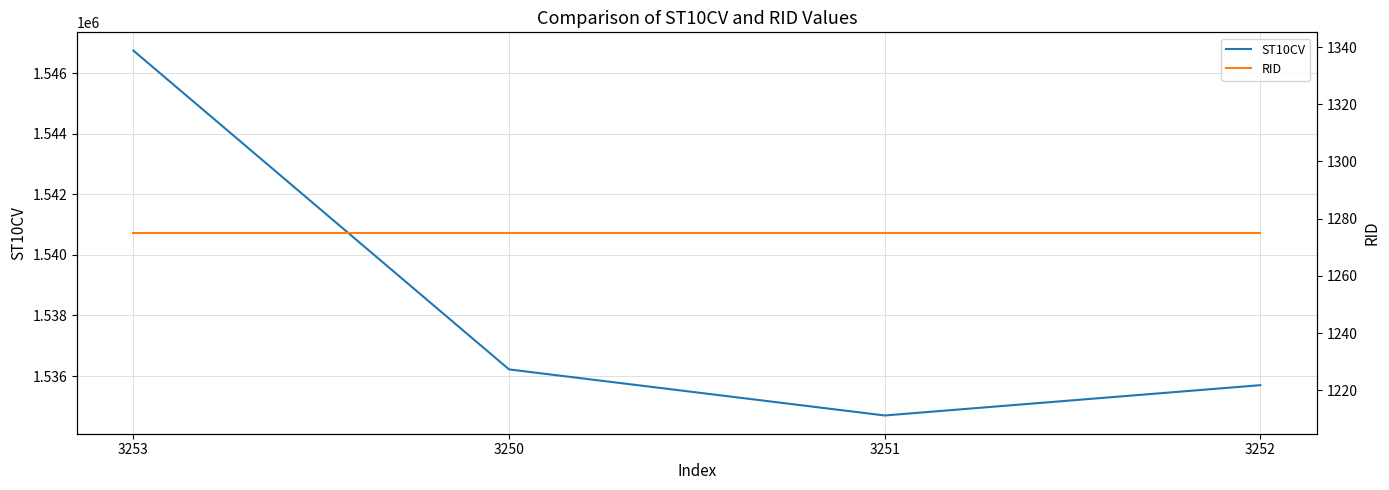

How many data points in ST10CV are less than 1536220?

2